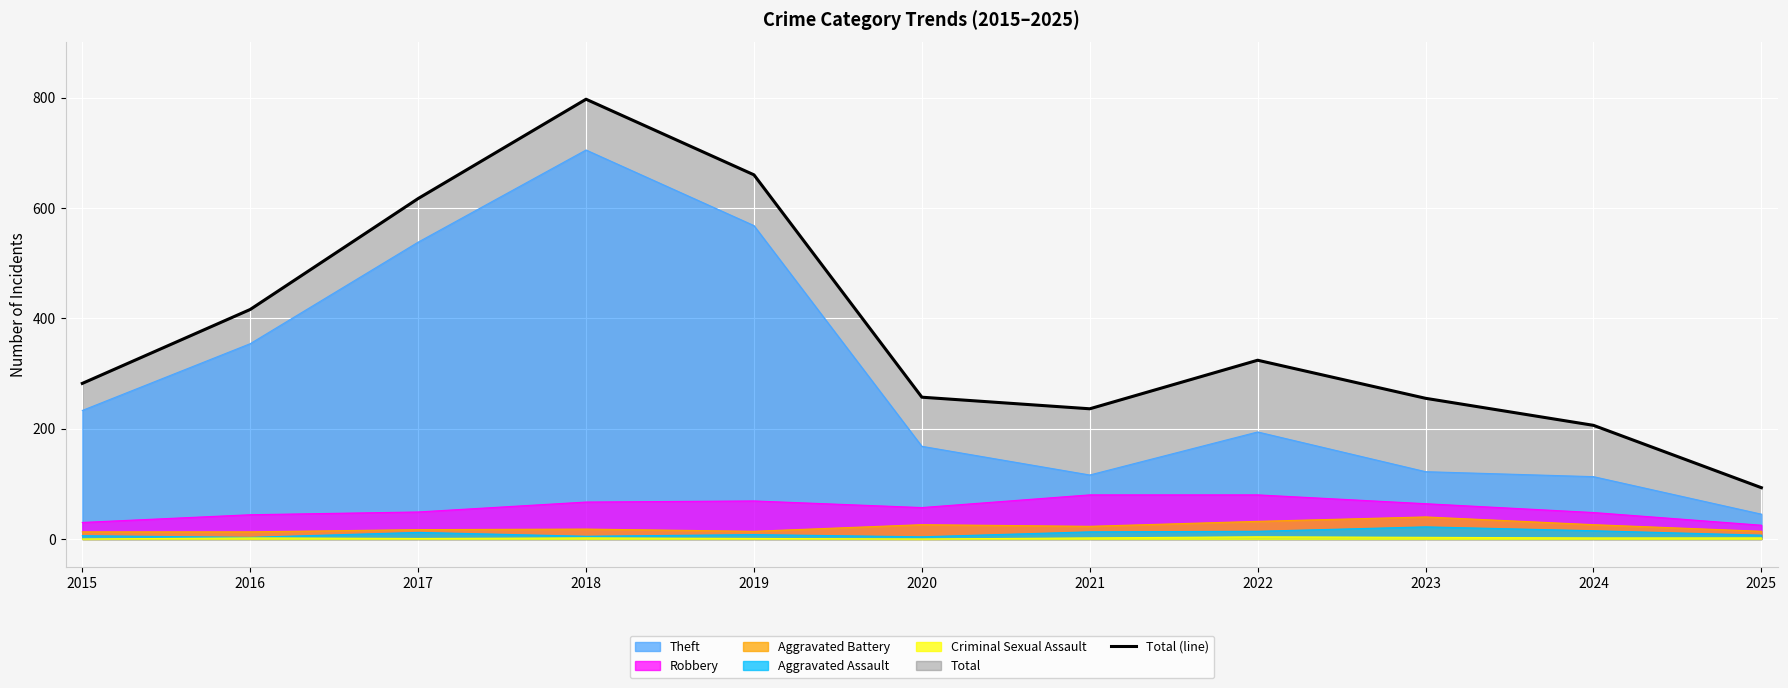

Which label corresponds to the smallest value in the chart?

2025